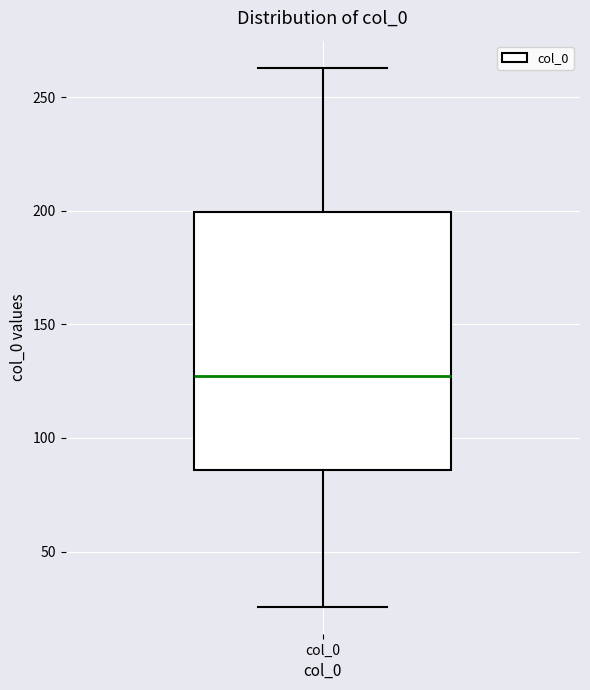

Read this box plot against the y-axis: the position of the median line, the range covered by the box, and the ends of both whiskers. The values are not printed on the chart, so give them approximately, as read against the axis.

median 125, box 85 to 200, whiskers 25 to 265